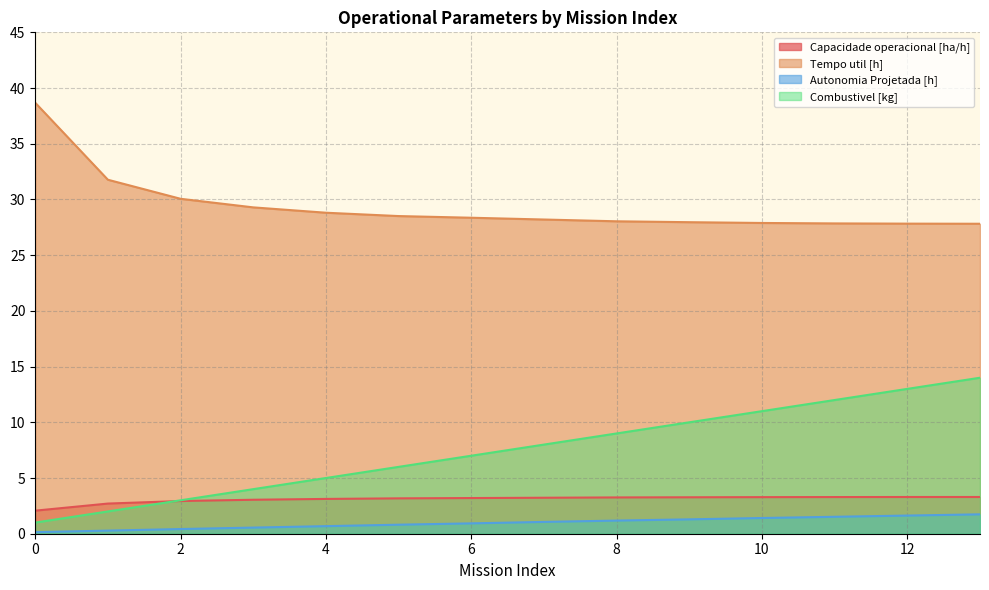

True or false: Autonomia Projetada [h] and Capacidade operacional [ha/h] intersect in this chart.

False